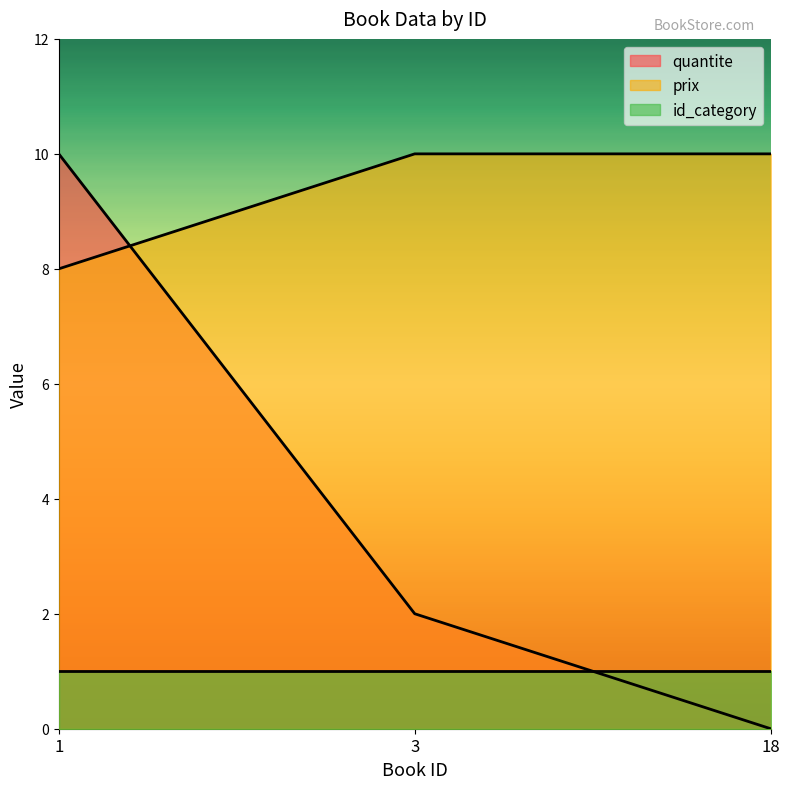

The value of prix at 3 is 15. True or false?

False